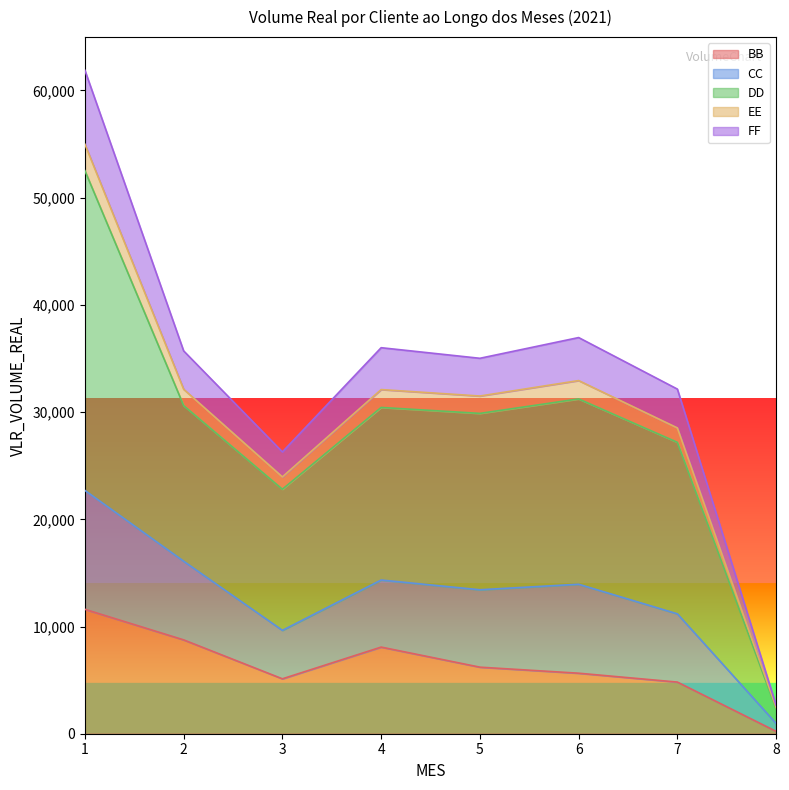

What is the sum of all BB values?

50450